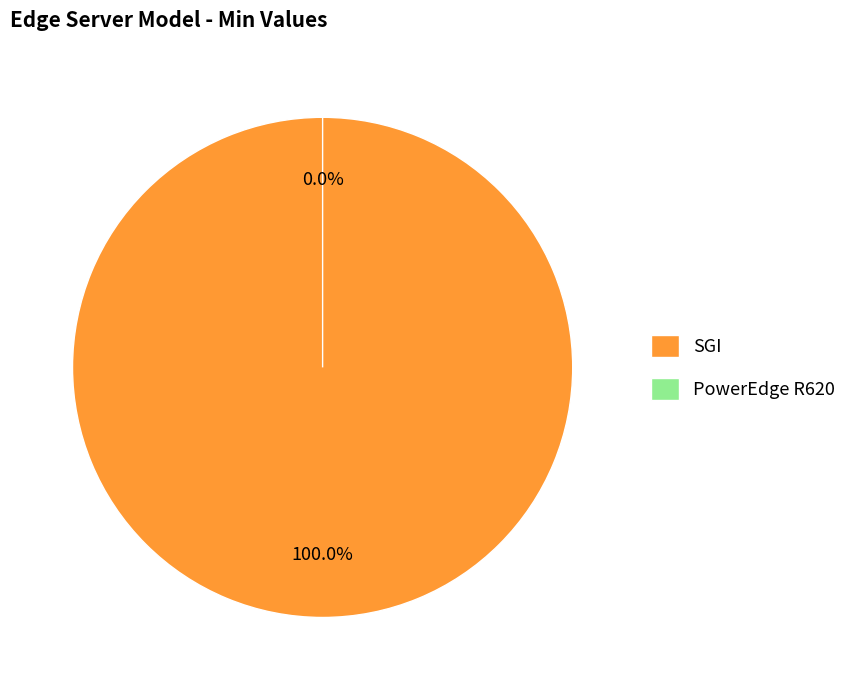

Which category has the biggest portion of the pie?

SGI